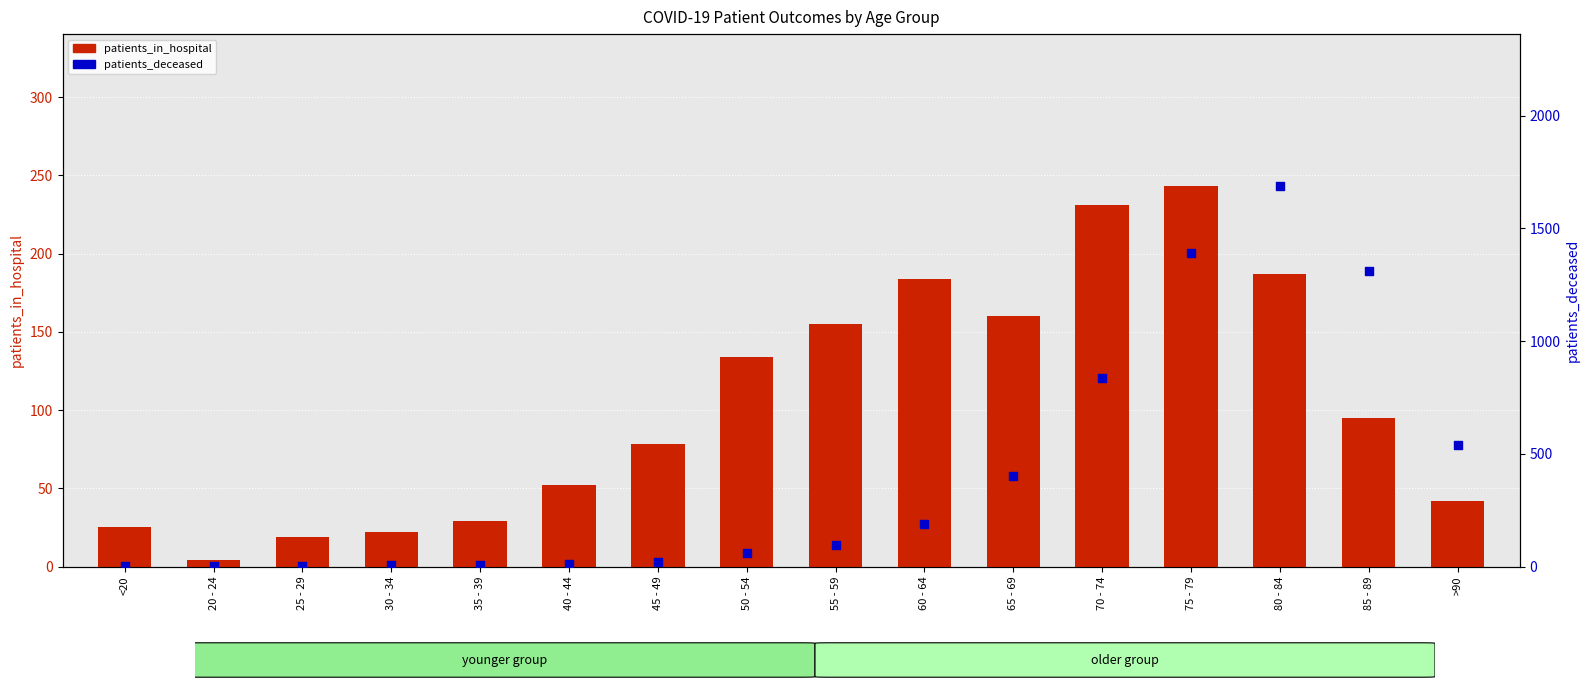

Which series has the largest total across all categories?

patients_deceased